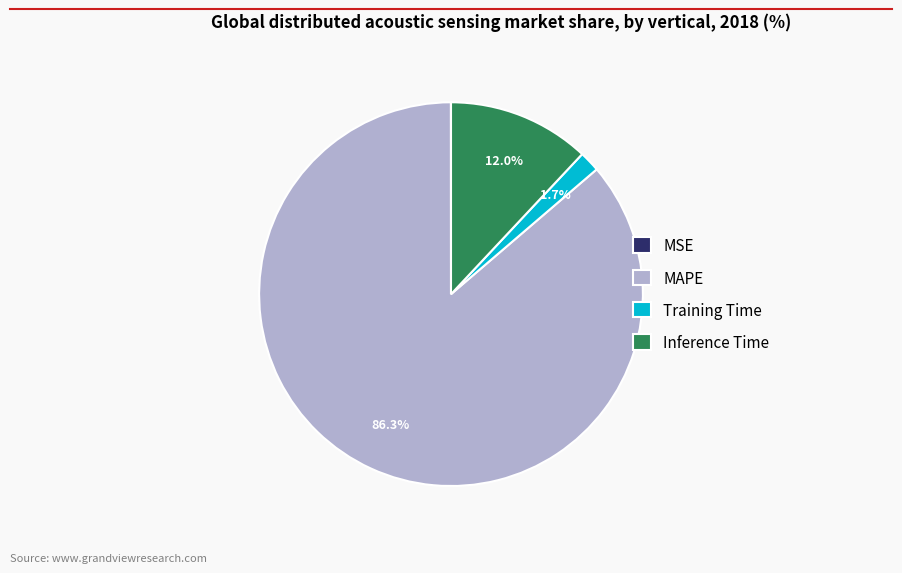

What portion of the pie excludes Training Time?

98.3%